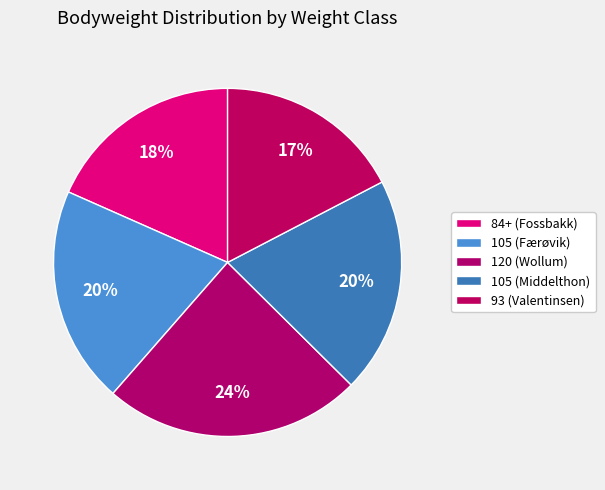

What is the largest slice in the pie chart?

120 (Wollum)